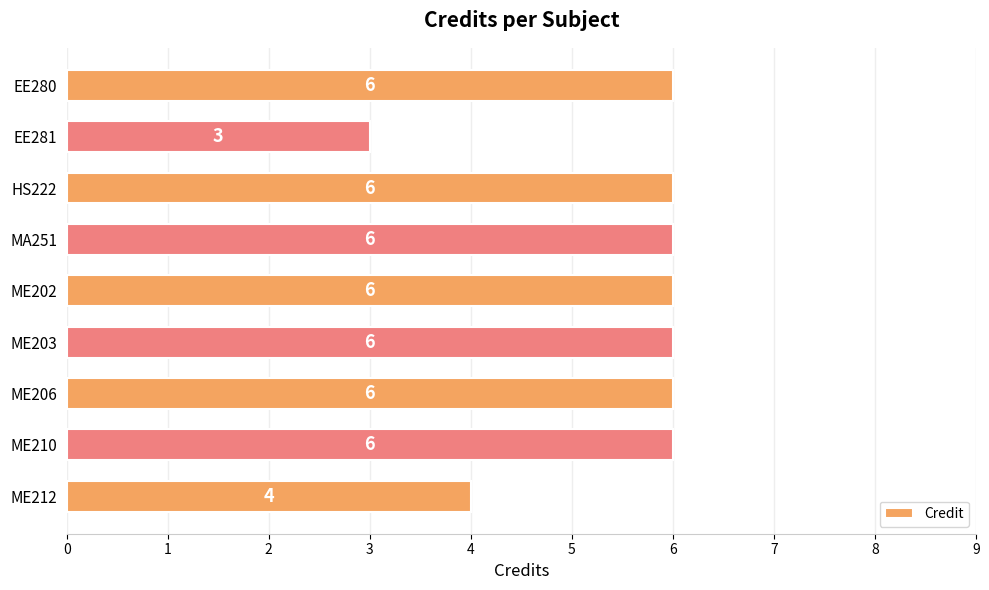

What is the minimum value shown in the chart?

3